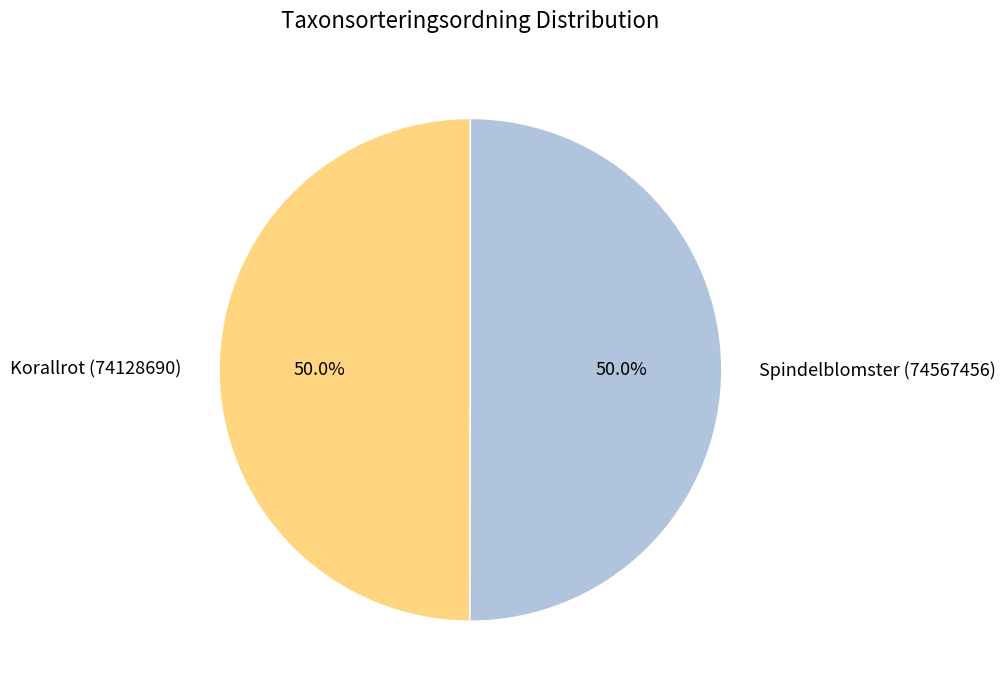

Do Korallrot (74128690) and Spindelblomster (74567456) together represent more than half of the pie?

Yes